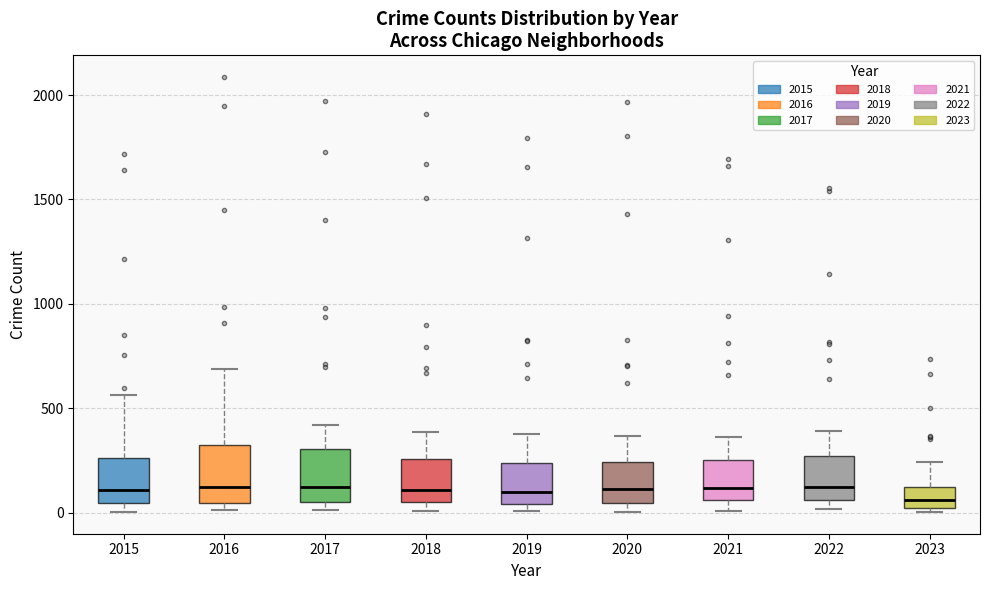

Reading left to right, transcribe this box plot: for each box, give where its median line is, the range the box spans, and where its two whiskers end, as read against the y-axis. The values are not printed on the chart, so give them approximately, as read against the axis.

2015: median 100, box 50 to 250, whiskers 0 to 550
2016: median 150, box 50 to 300, whiskers 0 to 700
2017: median 100, box 50 to 300, whiskers 0 to 400
2018: median 100, box 50 to 250, whiskers 0 to 400
2019: median 100, box 50 to 250, whiskers 0 to 400
2020: median 100, box 50 to 250, whiskers 0 to 350
2021: median 100, box 50 to 250, whiskers 0 to 350
2022: median 150, box 50 to 250, whiskers 0 to 400
2023: median 50, box 0 to 100, whiskers 0 (just below the box's lower edge) to 250